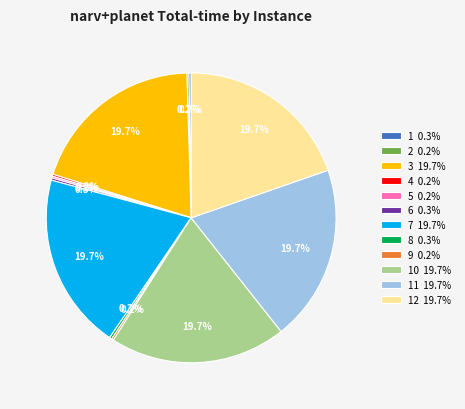

Does 3 19.7% account for over 50% of the chart?

No